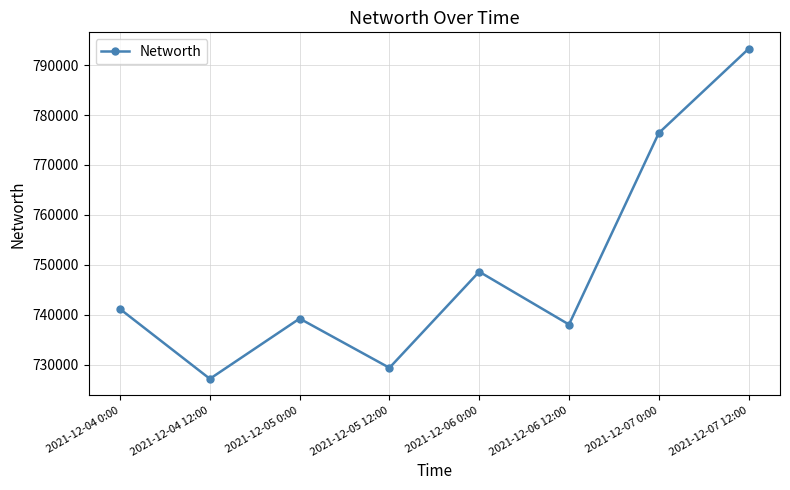

How many lines are shown in the chart?

1